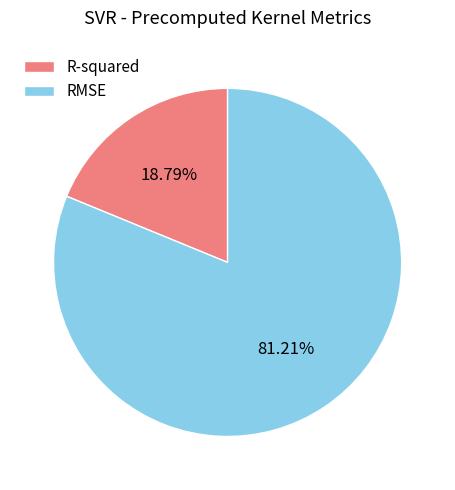

What percentage is NOT represented by RMSE?

18.8%